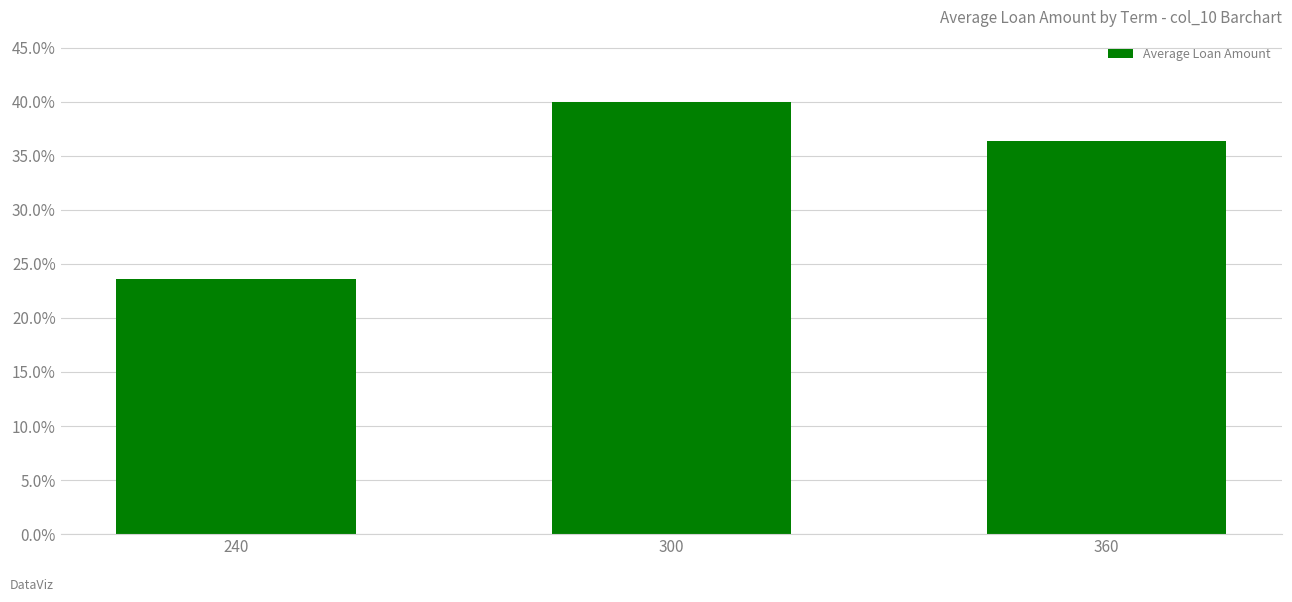

The value at 360 is 0.4. True or false?

True